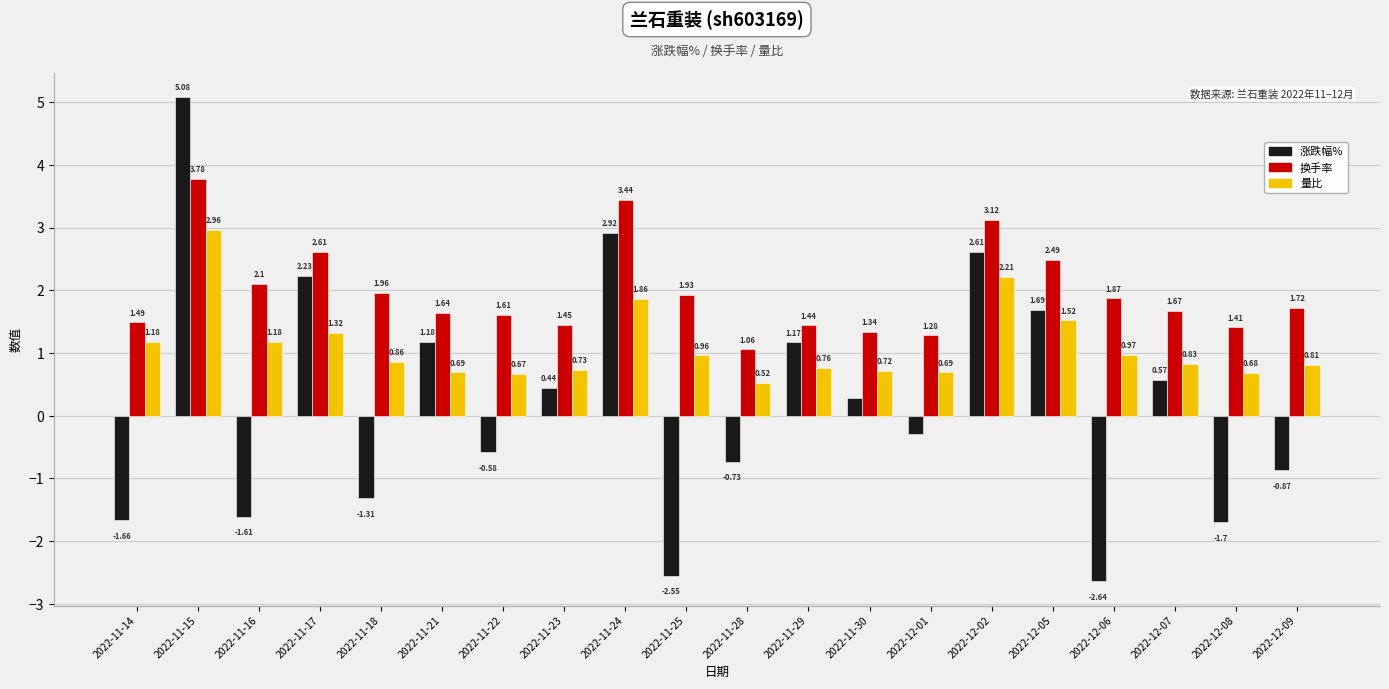

Count the number of categories in the chart.

20